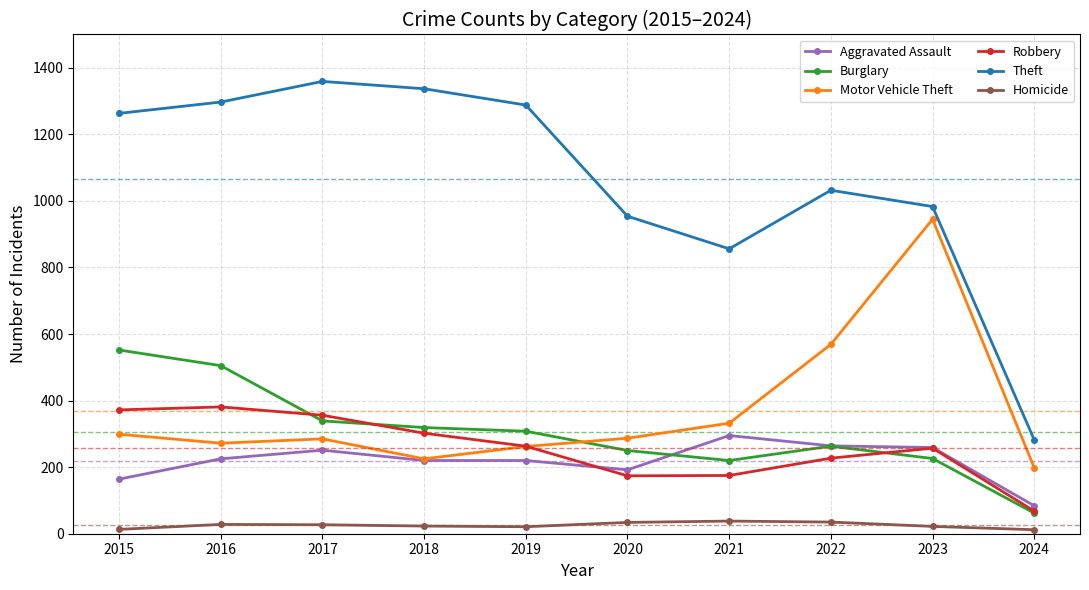

True or false: Aggravated Assault has more than 0 points higher than both neighbors.

True